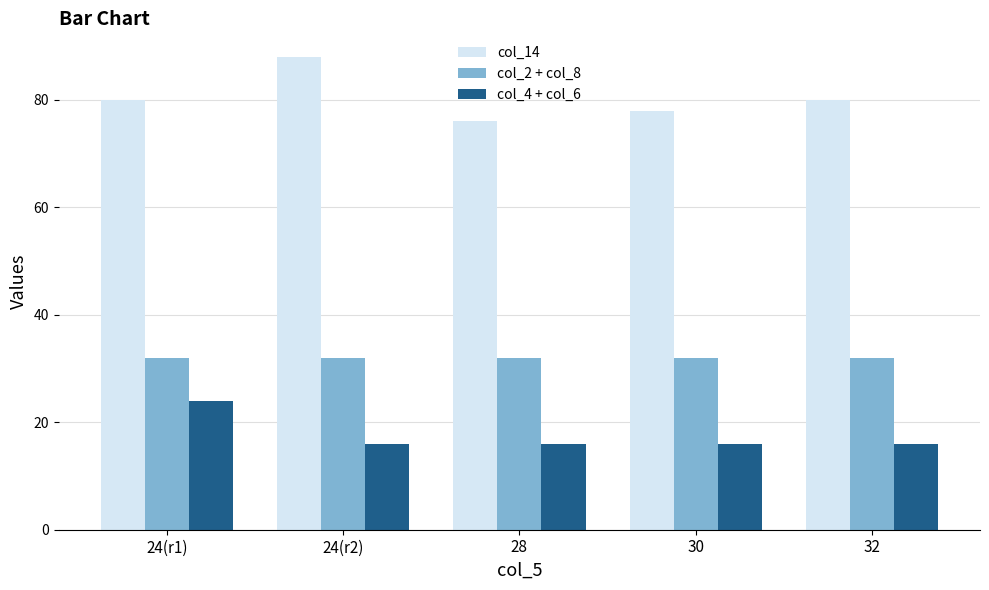

Read the col_14 value at 30, to the nearest 5.

80